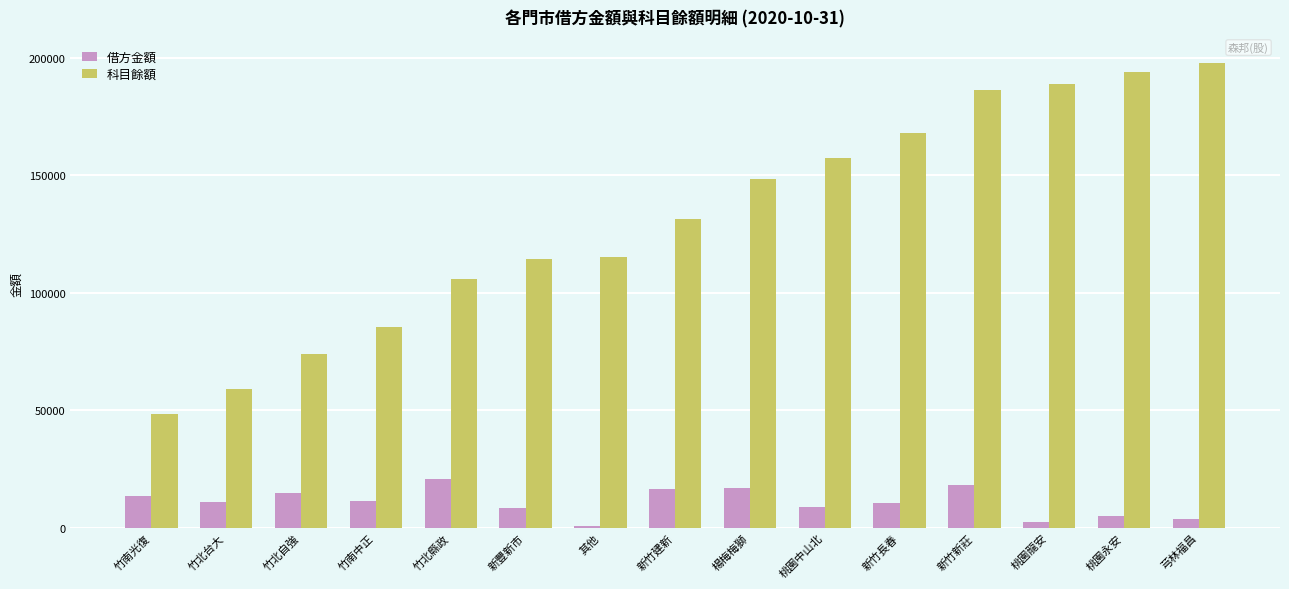

What are all the series names shown in the legend?

借方金額, 科目餘額